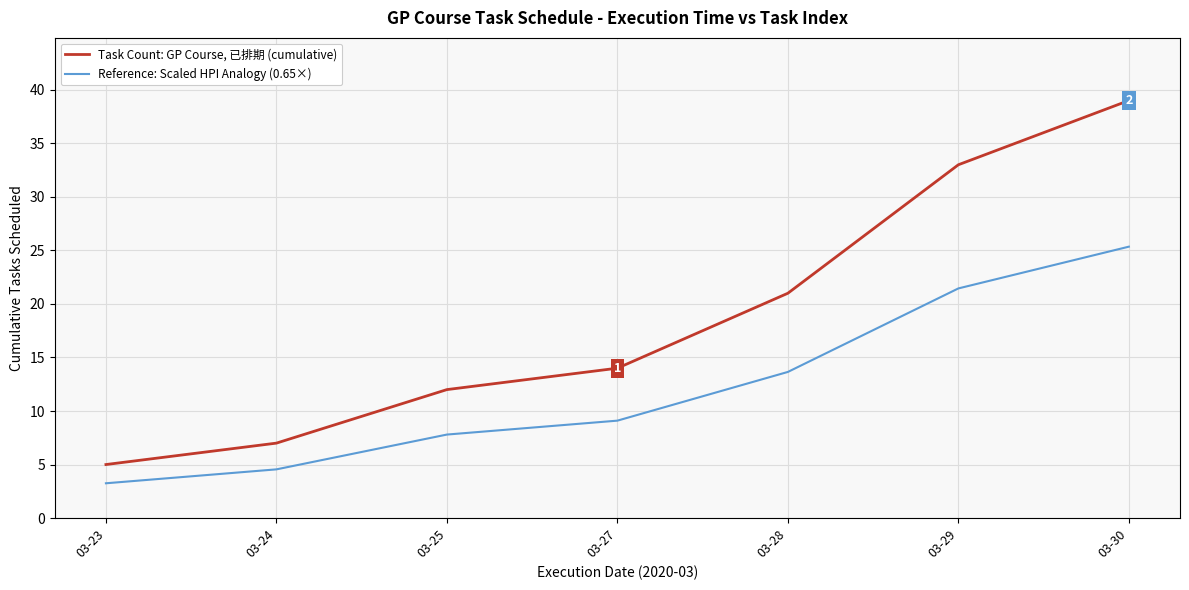

True or false: Reference: Scaled HPI Analogy (0.65×) and Task Count: GP Course, 已排期 (cumulative) intersect in this chart.

False